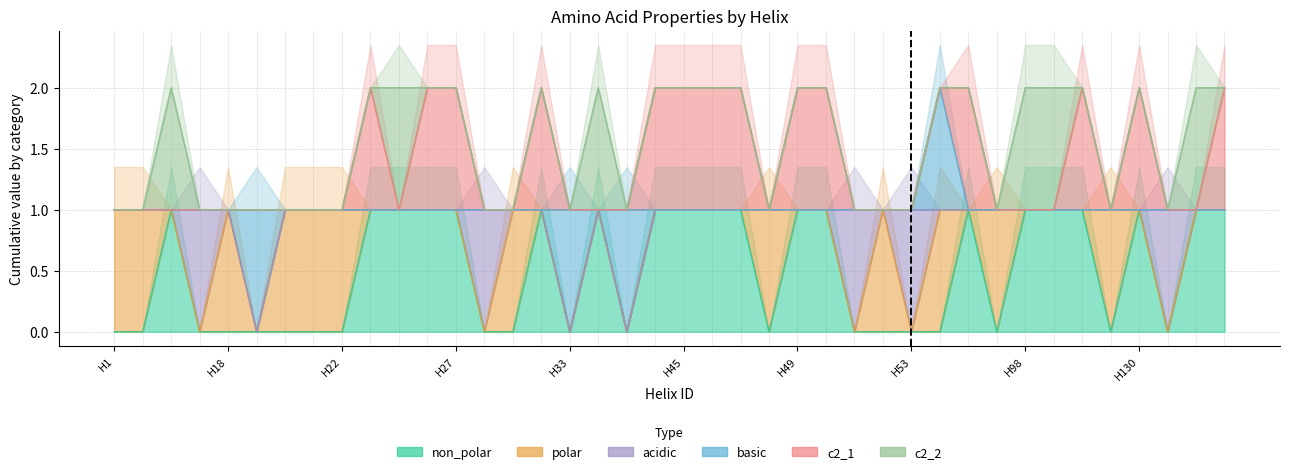

How many data points in non_polar are less than 1?

20